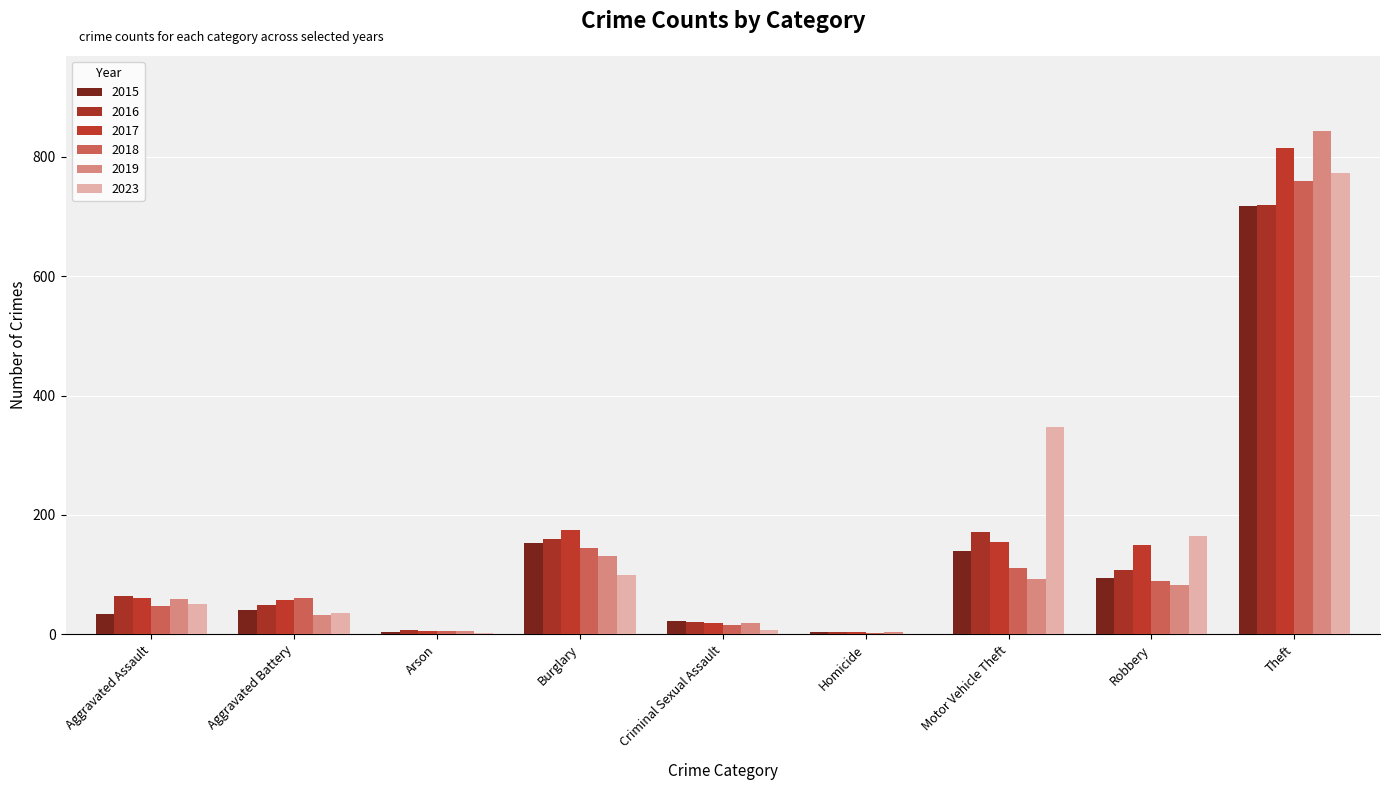

What is the difference between the 2023 values at Burglary and Aggravated Assault?

49